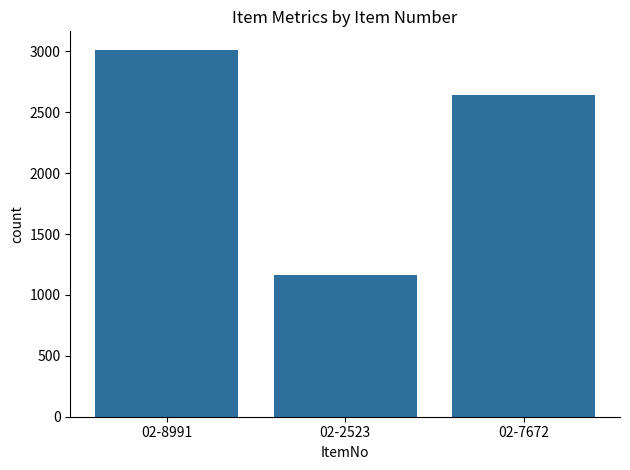

What is the smallest value displayed?

1163